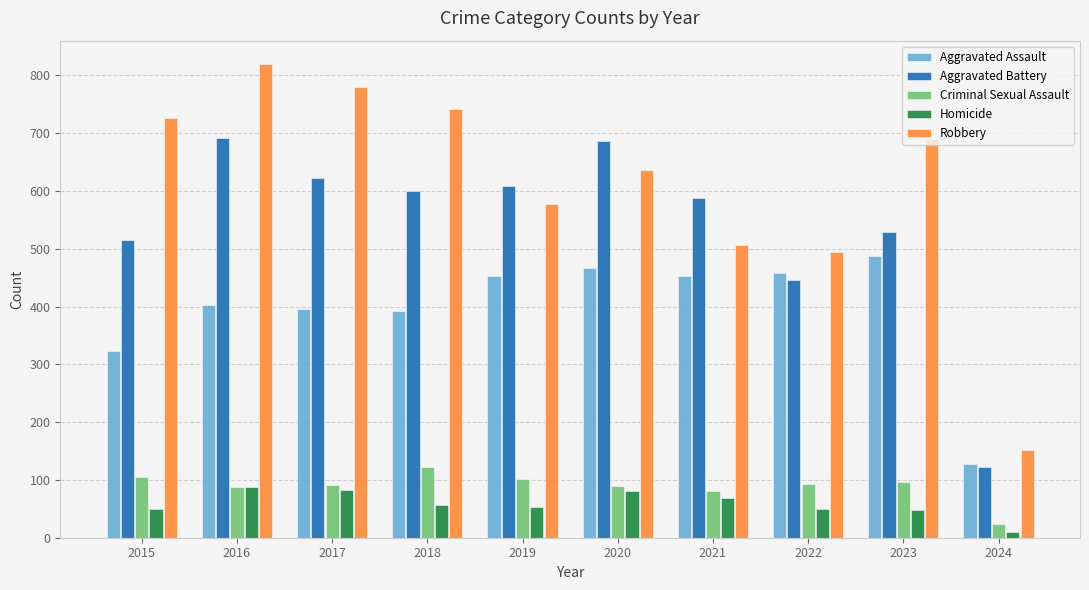

How many bars are there in total?

50